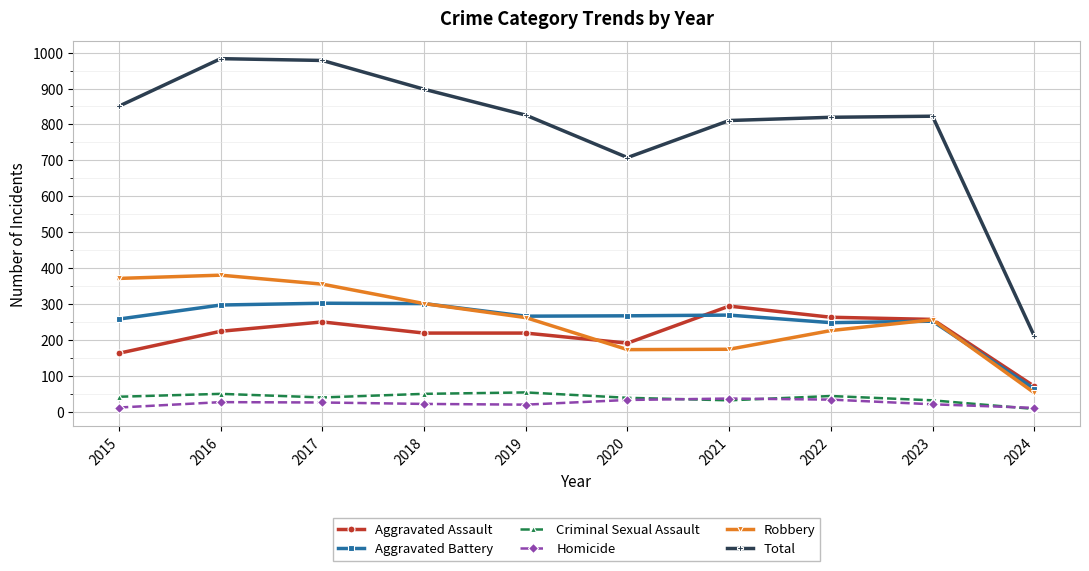

Does the chart display data point markers on the line(s)?

Yes